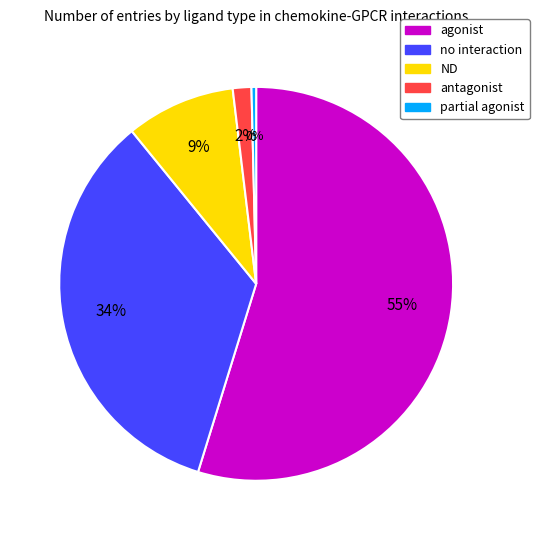

What is the smallest slice in the pie chart?

partial agonist